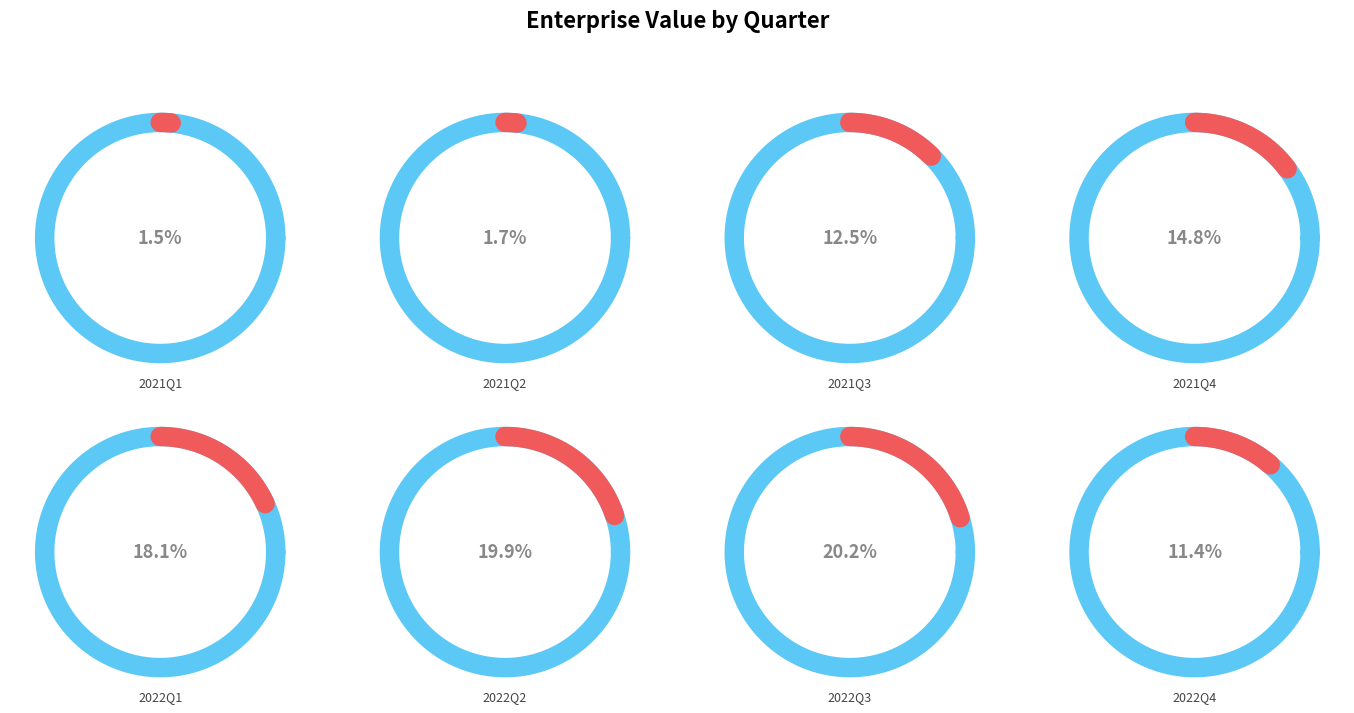

Which slice is the largest?

2022Q3